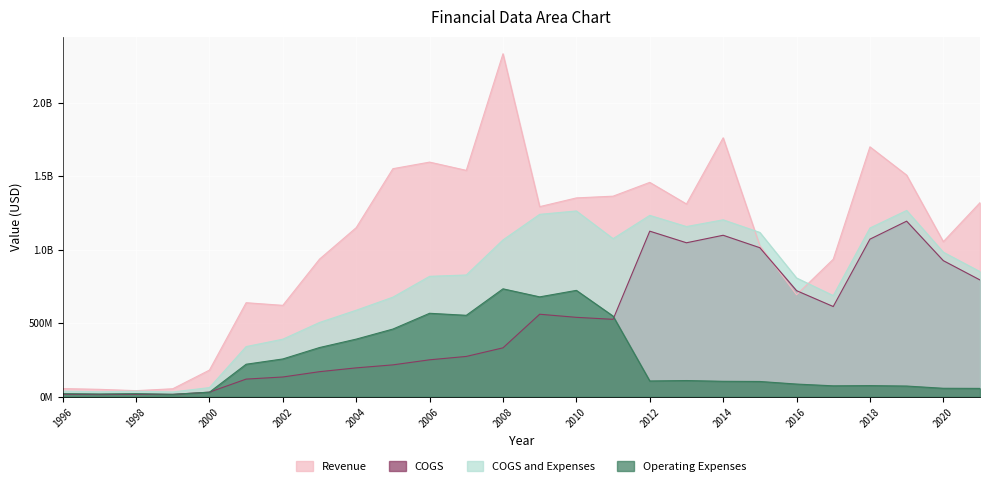

How many lines are shown in the chart?

4